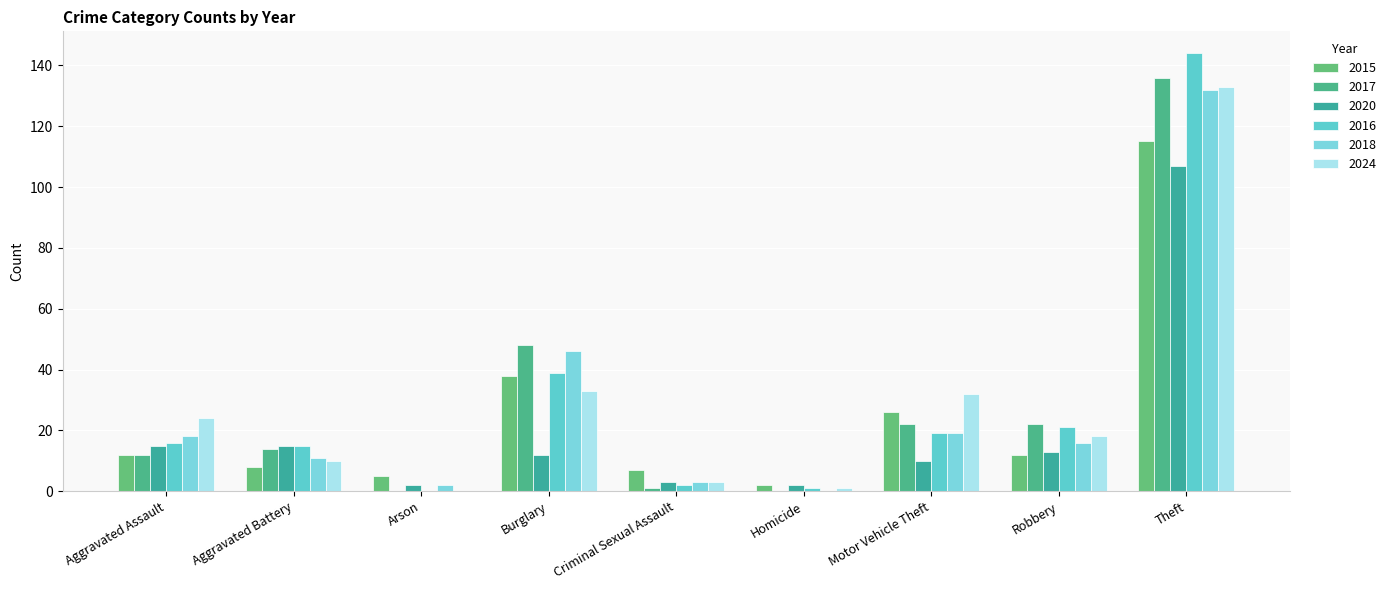

Which has a higher value, Motor Vehicle Theft or Robbery?

Motor Vehicle Theft